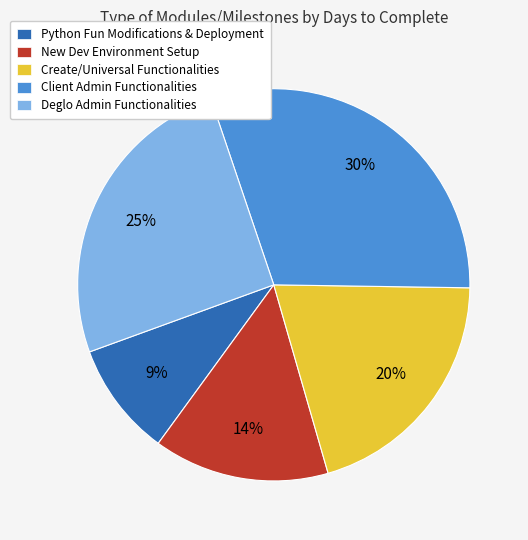

The Deglo Admin Functionalities slice represents 33% of the pie. True or false?

False